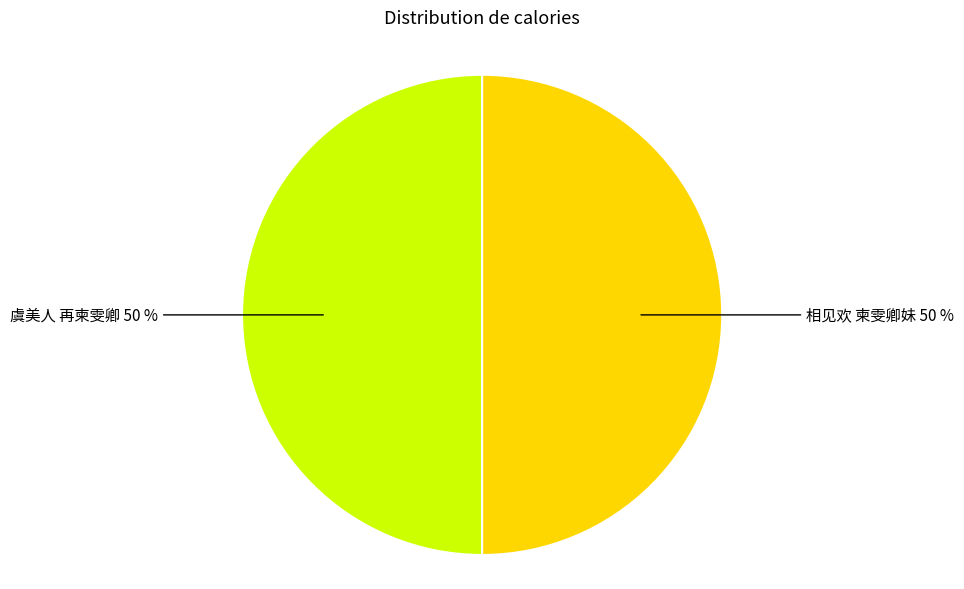

To the nearest percent, what is the average slice percentage?

50%